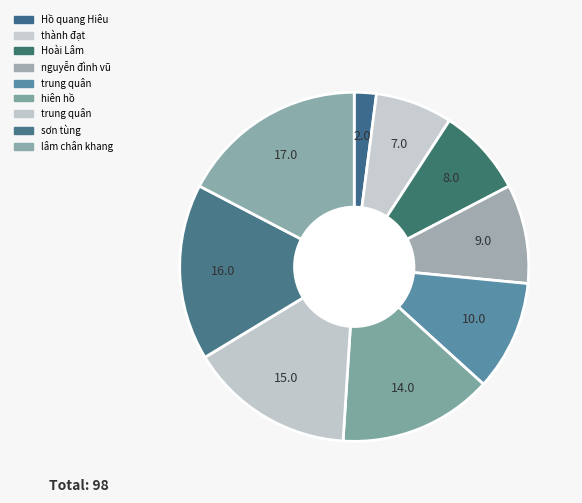

How many segments does this pie chart have?

9